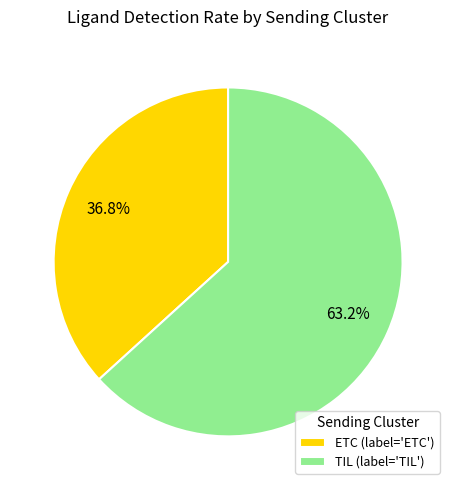

Does TIL represent more than half of the total?

Yes